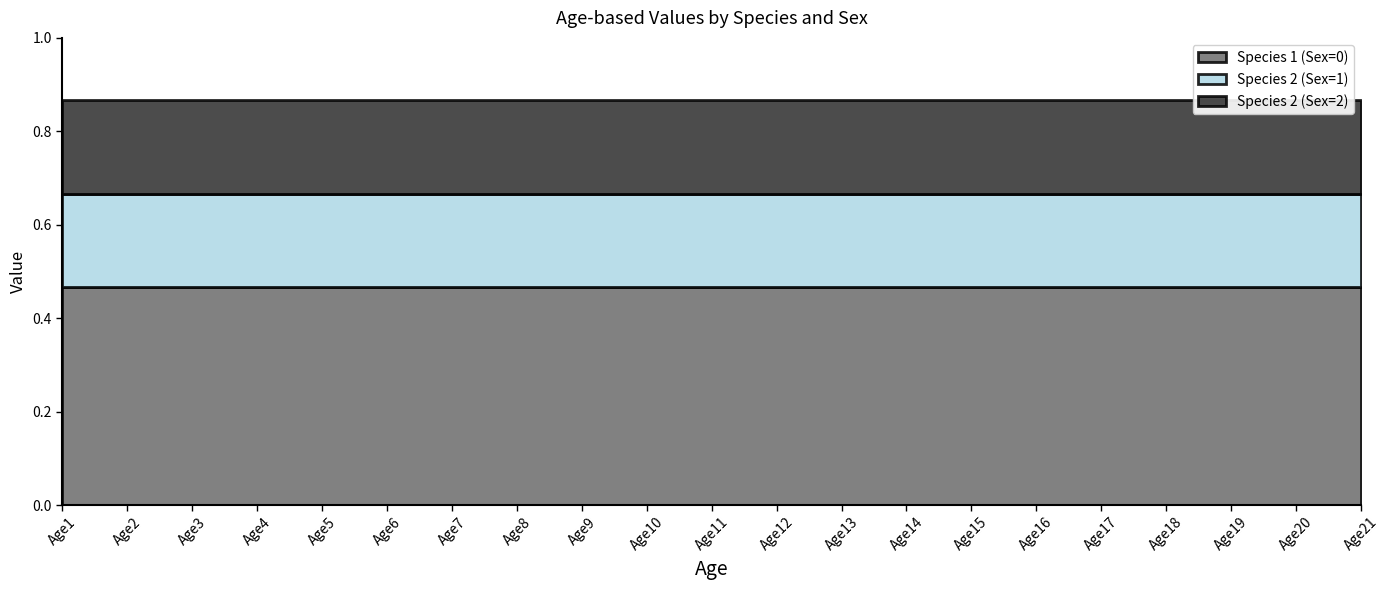

Is it true that Species 2 (Sex=1) equals 0.2 at Age7?

True